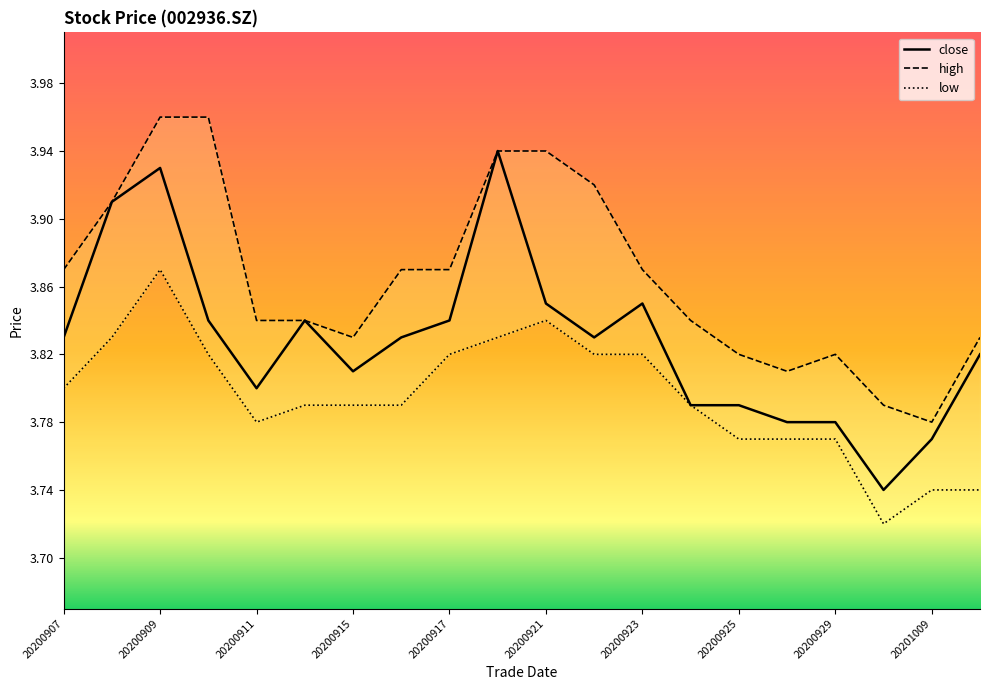

The value of low at 20200907 is 1.2. True or false?

False